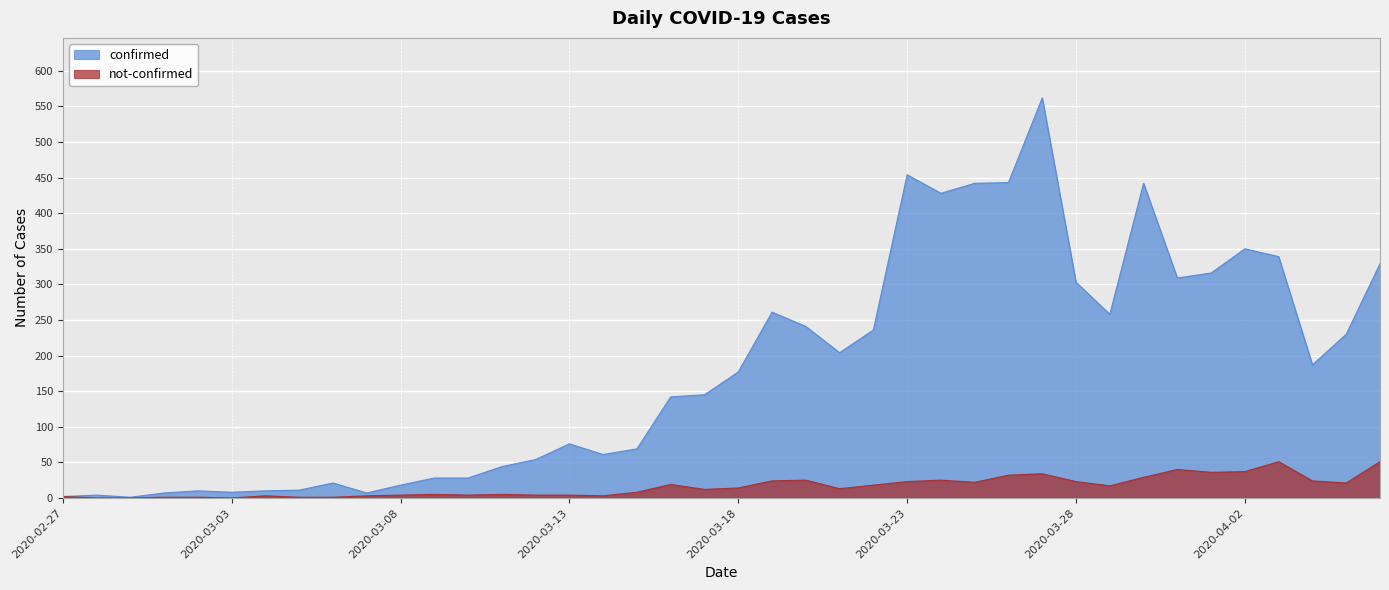

Where does the not-confirmed series first go above 14?

2020-03-16